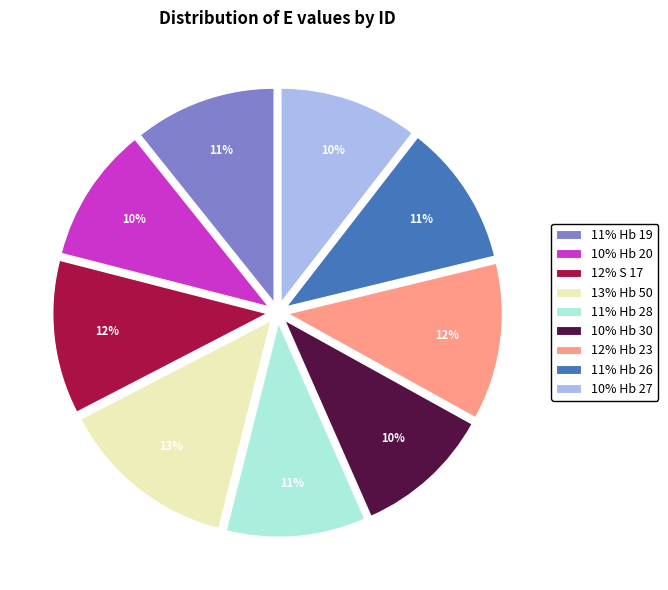

What is the largest slice in the pie chart?

13% Hb 50